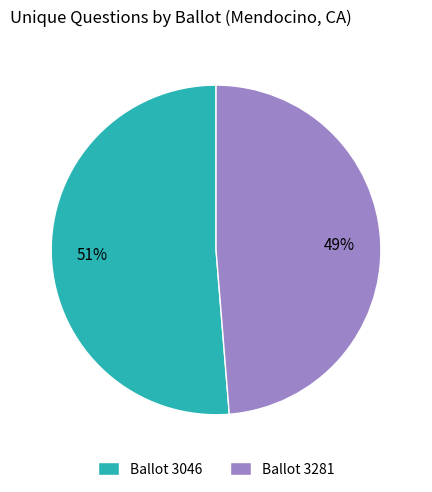

What is the largest slice in the pie chart?

Ballot 3046